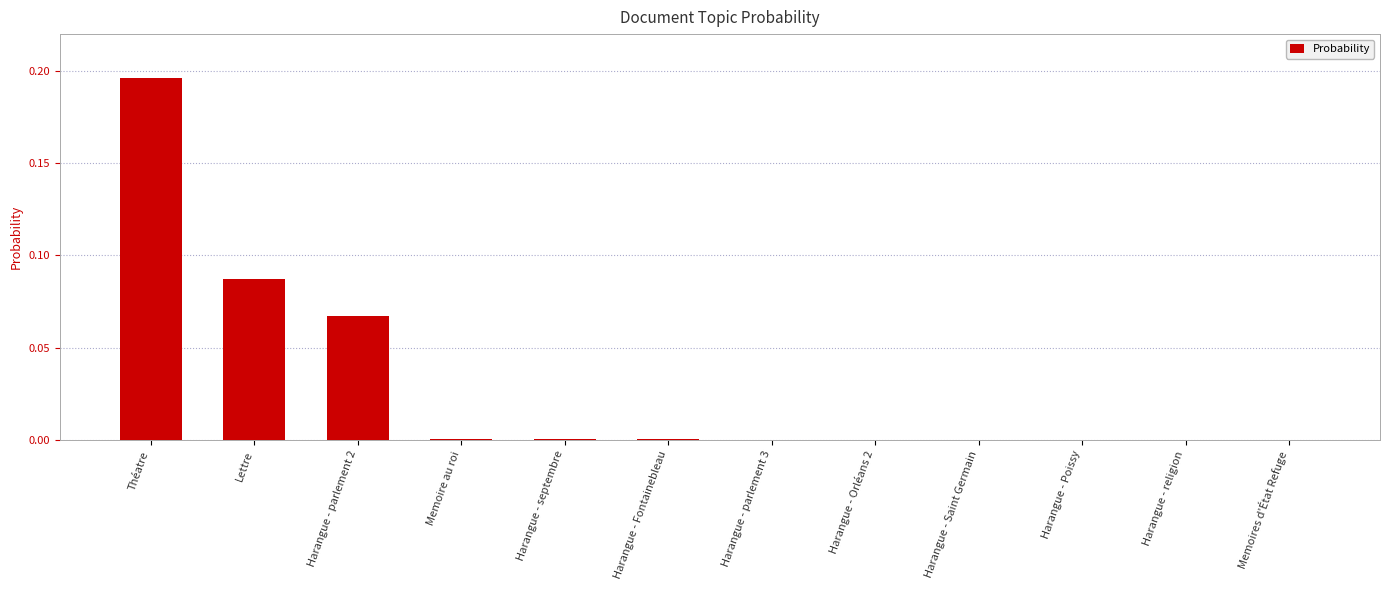

The chart shows a value of 0.0 at Memoire au roi. True or false?

True